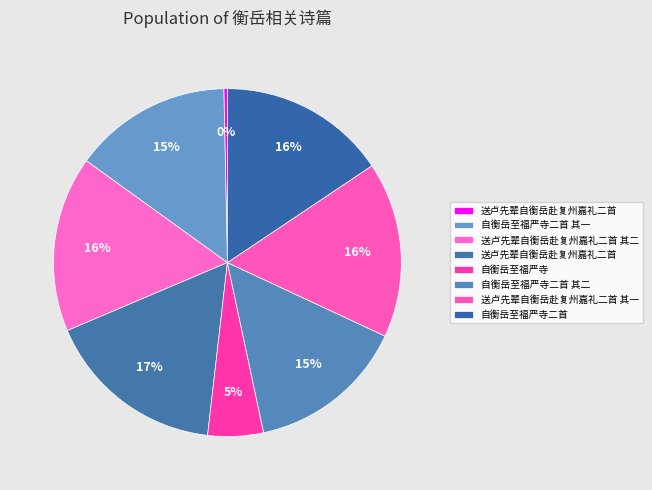

Which slice is the largest?

送卢先辈自衡岳赴复州嘉礼二首